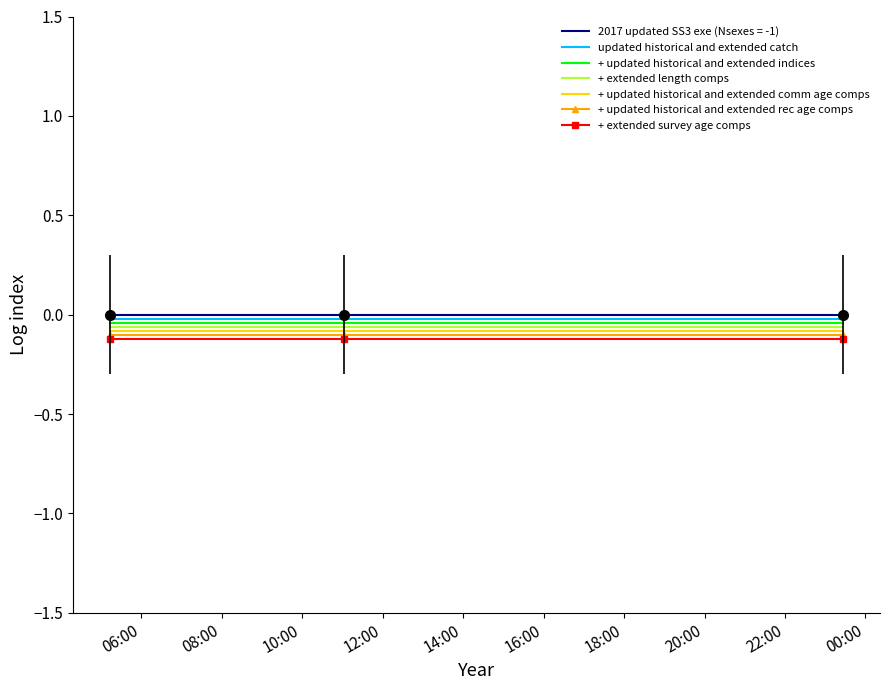

What are all the series names shown in the legend?

2017 updated SS3 exe (Nsexes = -1), updated historical and extended catch, + updated historical and extended indices, + extended length comps, + updated historical and extended comm age comps, + updated historical and extended rec age comps, + extended survey age comps